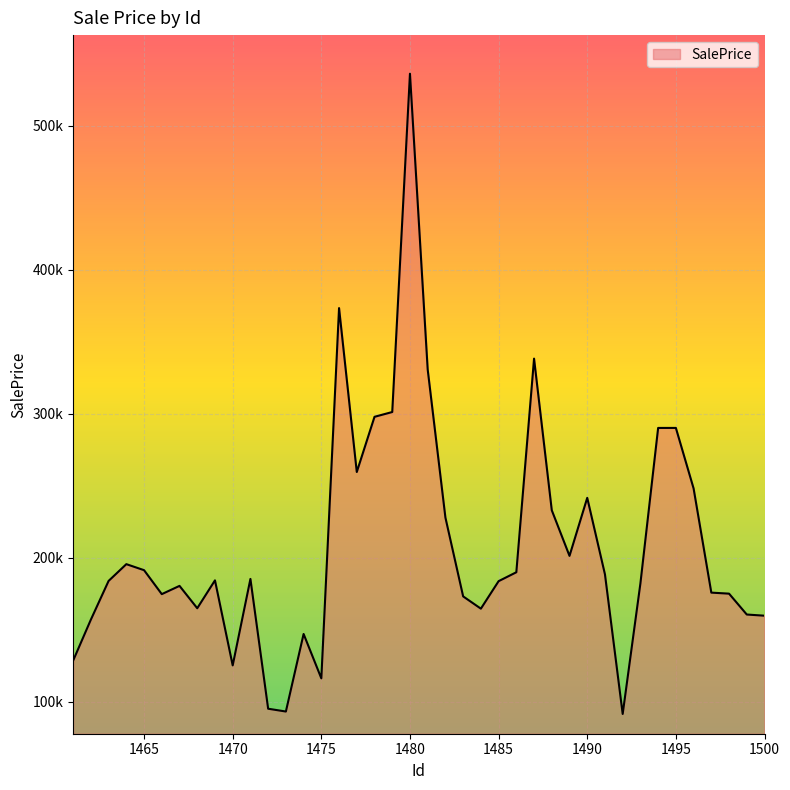

Does the chart have visible grid lines?

Yes